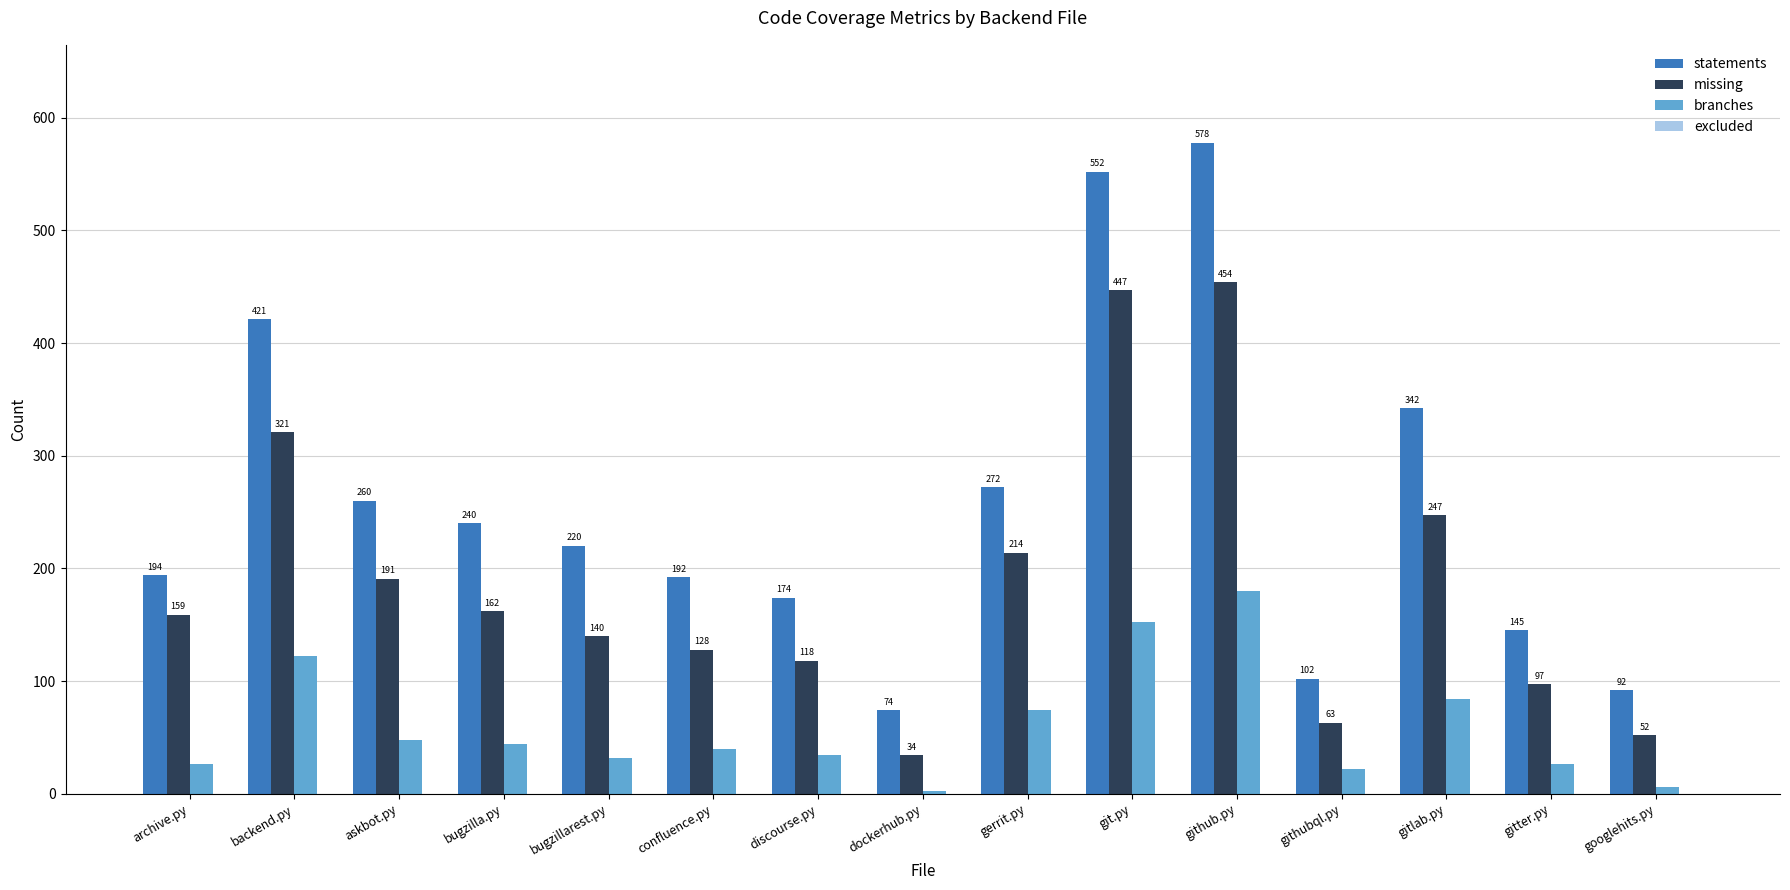

At which label does statements reach its peak?

github.py